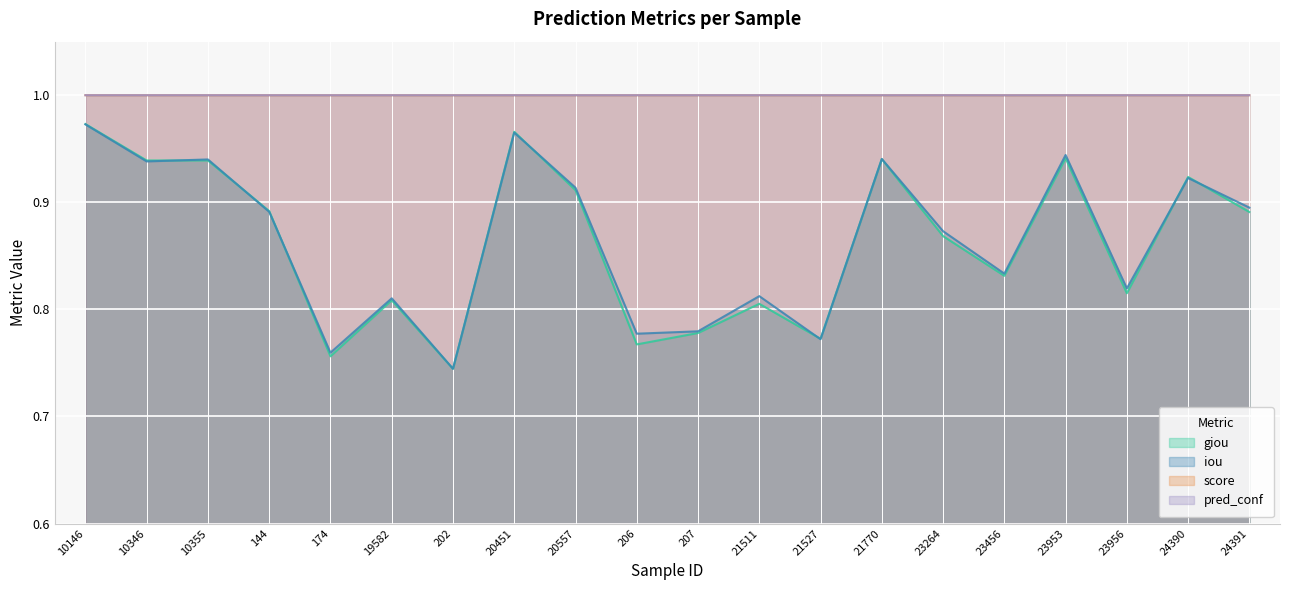

What is the sum of all iou values?

17.3